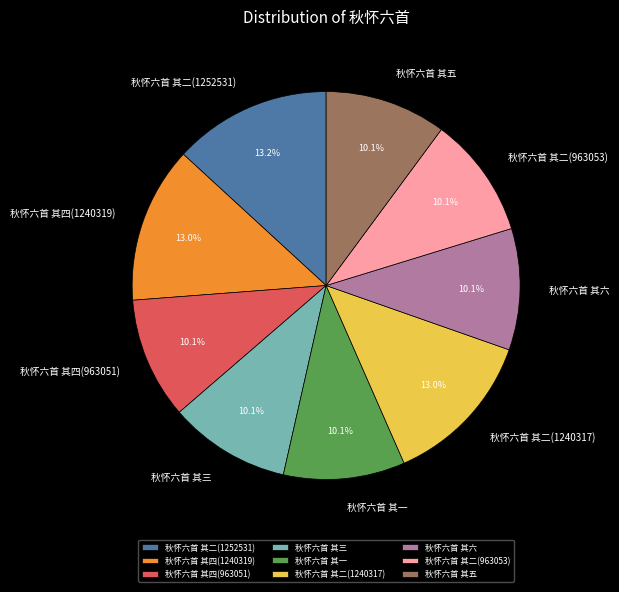

To the nearest percent, what percentage of the pie is 秋怀六首 其三?

10%